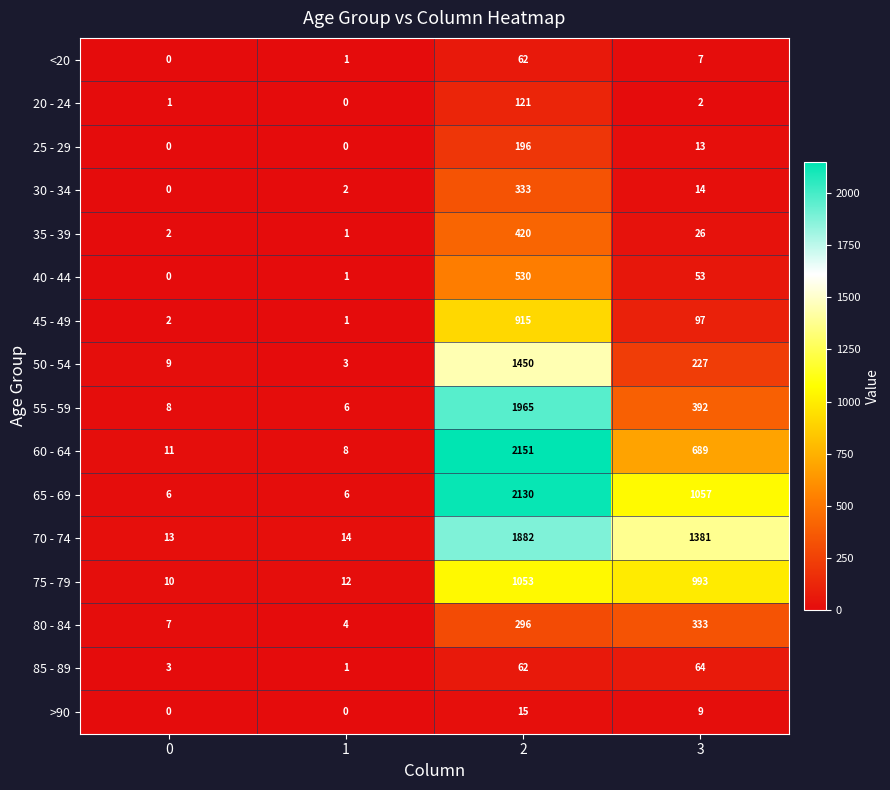

What is the total value across all series at 2?

13581